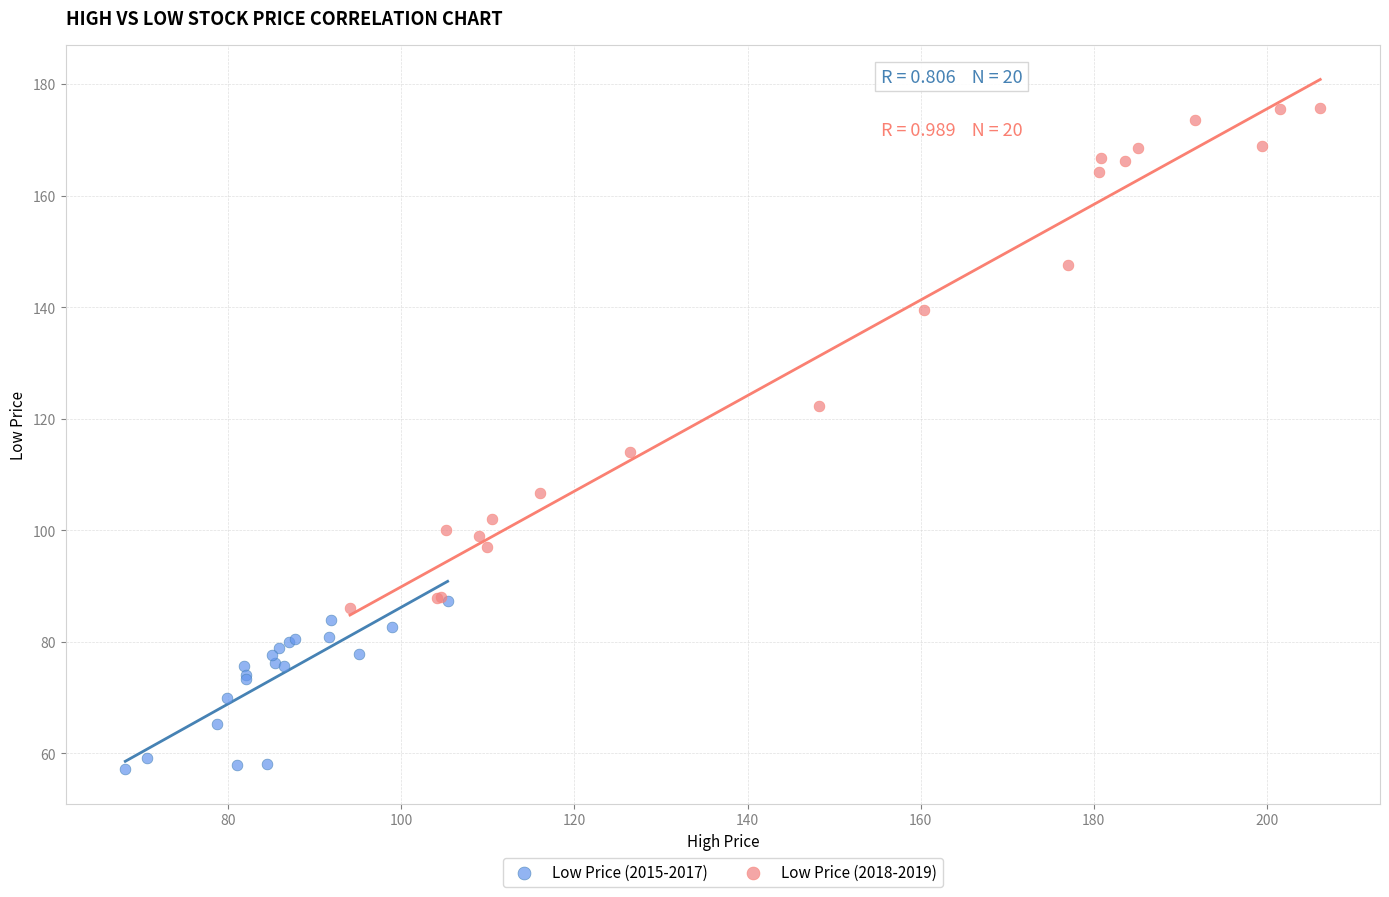

Which series reaches the maximum Y coordinate?

Low Price (2018-2019)